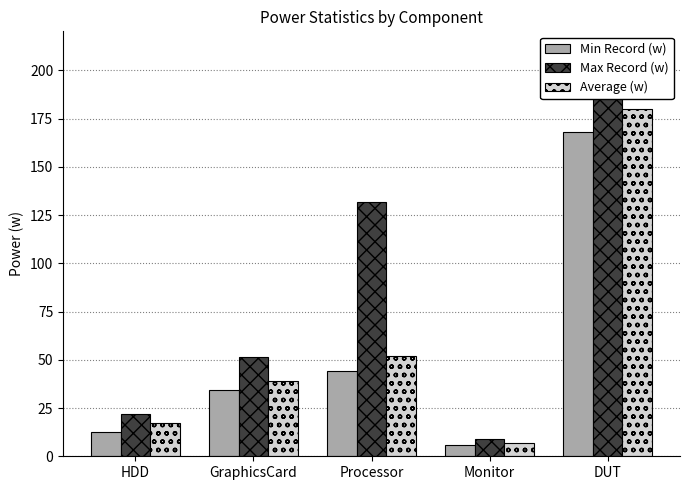

At which category is the sum across all series the highest?

DUT